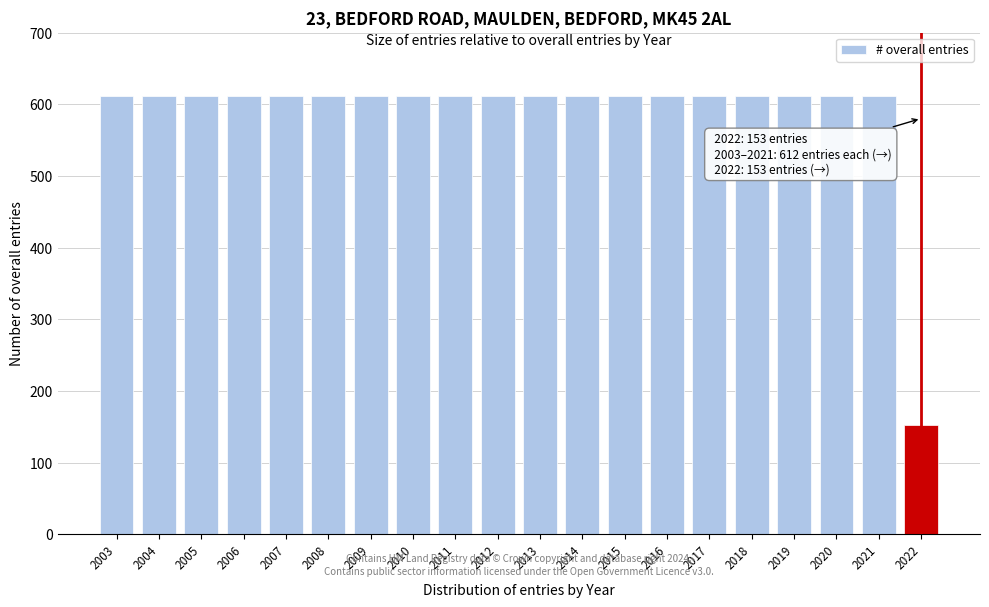

Reading left to right, list all the values displayed in this chart.

612	612	612	612	612	612	612	612	612	612	612	612	612	612	612	612	612	612	612	153